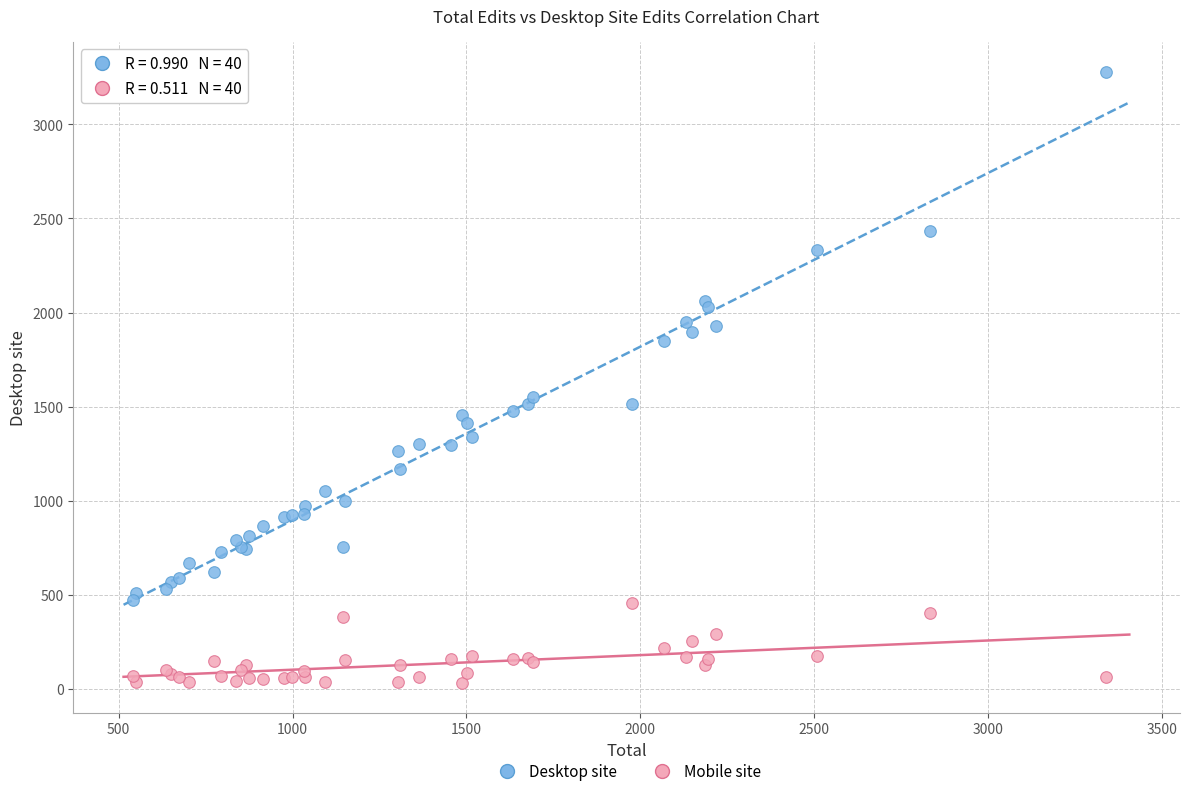

Which series has the widest spread of Y values?

Desktop site